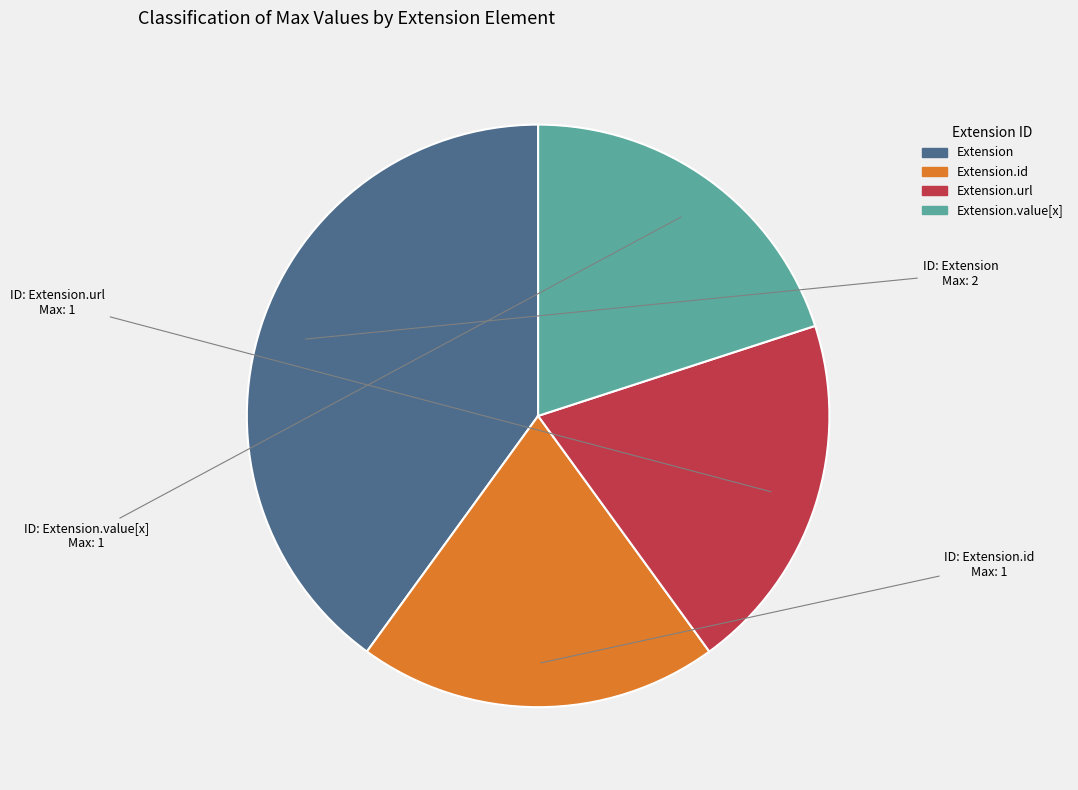

How many slices are in this pie chart?

4